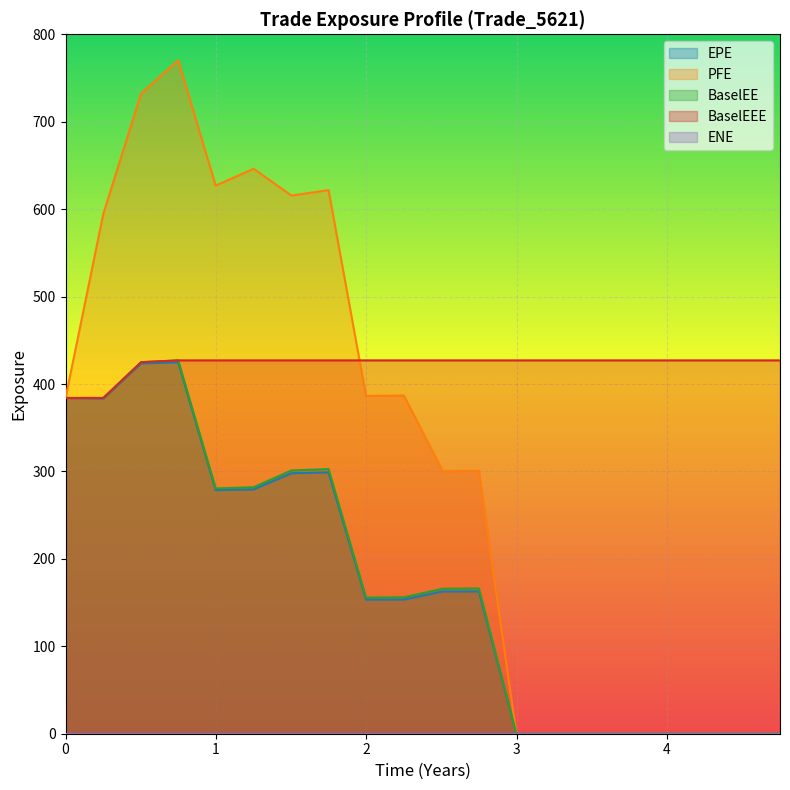

How many series are shown in this chart?

5